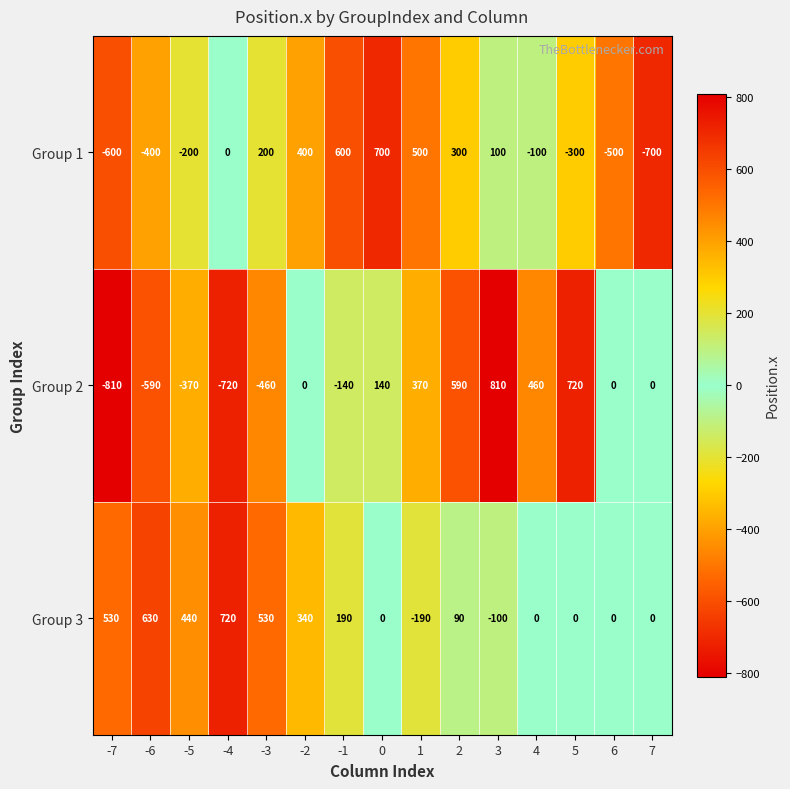

At 1, list the series in order from smallest to largest.

Group 3, Group 2, Group 1